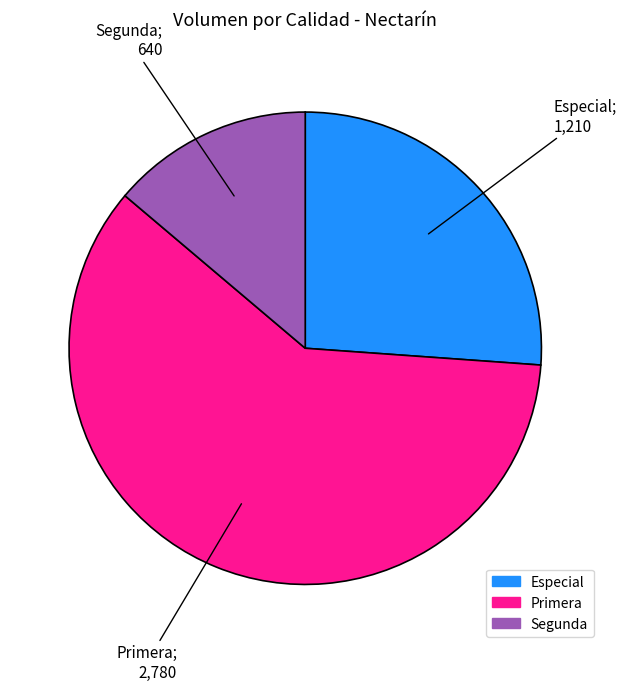

What is the ratio of the value at Primera to the value at Segunda?

4.3